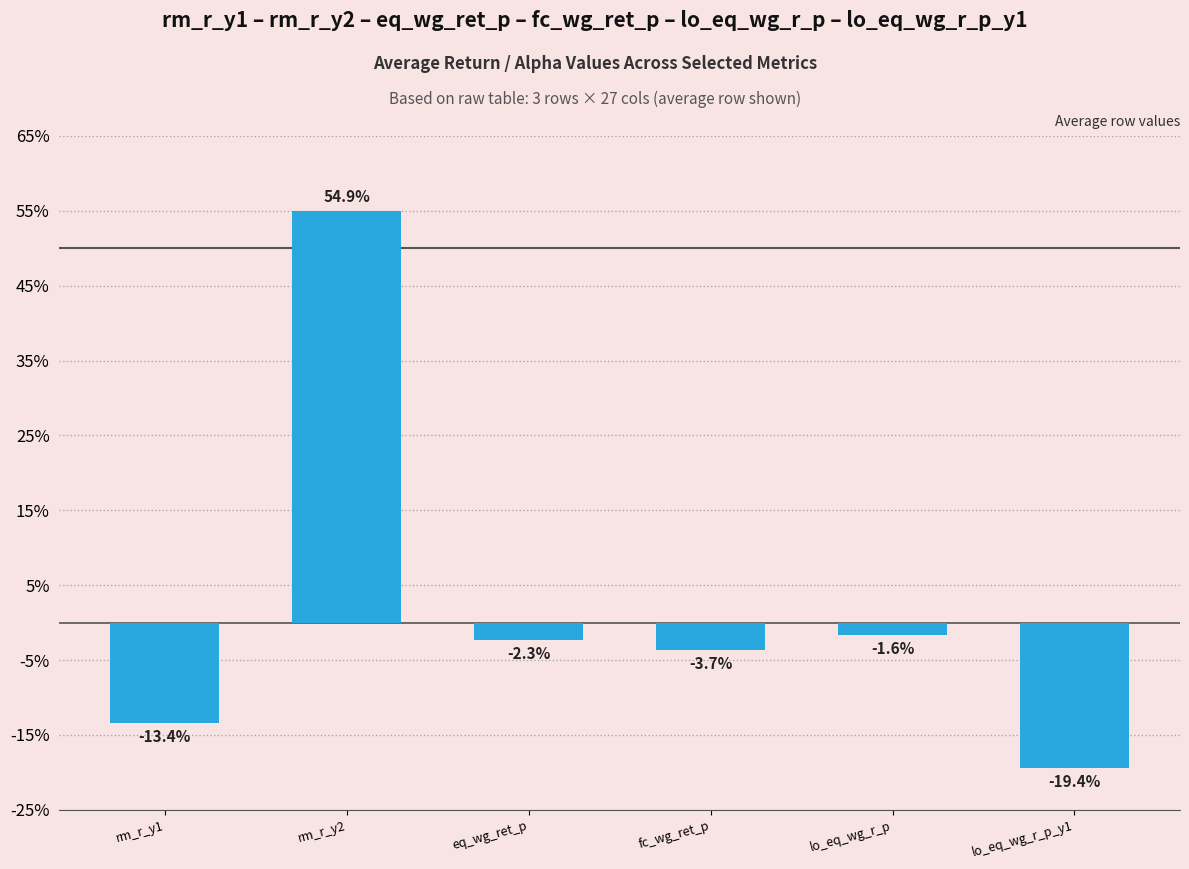

Does the chart contain any negative values?

Yes